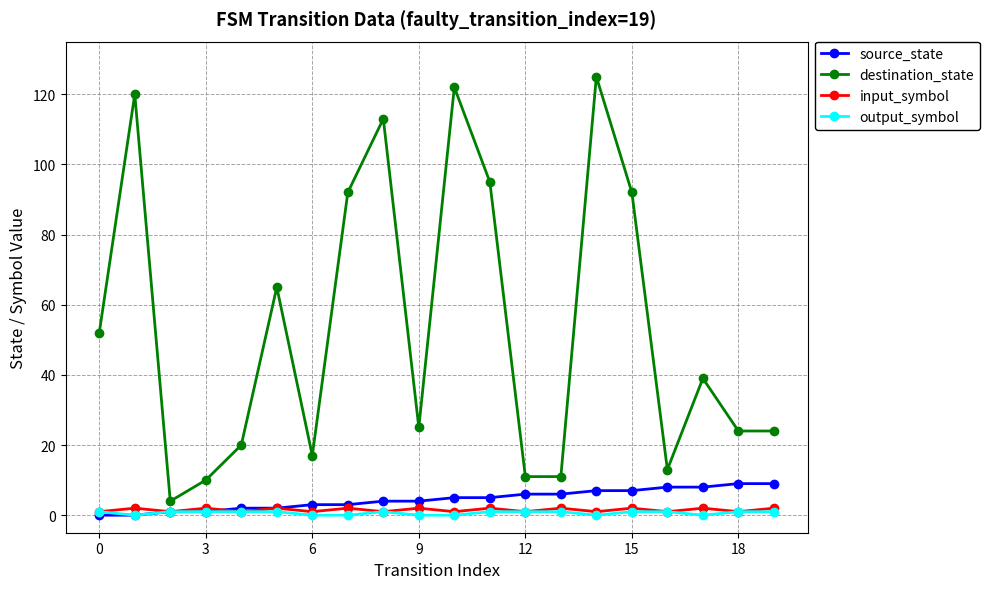

How many values in the input_symbol series are below 2?

10